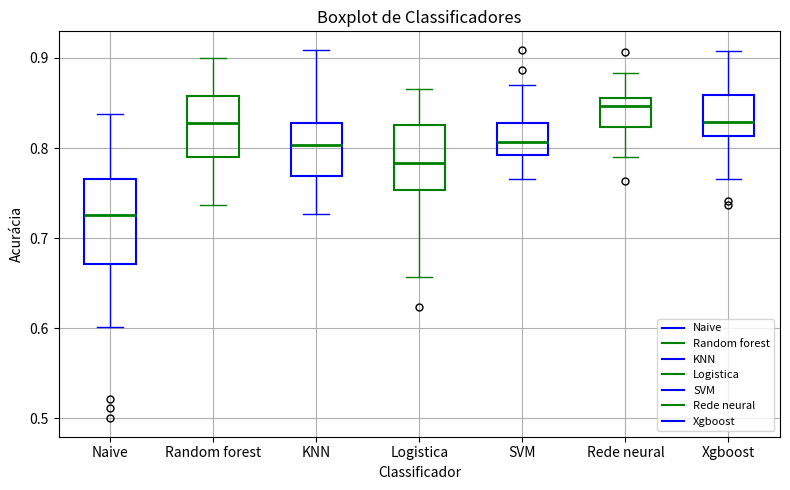

Reading left to right, read every box against the y-axis: the position of its median line, the range the box covers, and the ends of its whiskers. The values are not printed on the chart, so give them approximately, as read against the axis.

Naive: median 0.73, box 0.67 to 0.77, whiskers 0.60 to 0.84
Random forest: median 0.83, box 0.79 to 0.86, whiskers 0.74 to 0.90
KNN: median 0.80, box 0.77 to 0.83, whiskers 0.73 to 0.91
Logistica: median 0.78, box 0.75 to 0.83, whiskers 0.66 to 0.87
SVM: median 0.81, box 0.79 to 0.83, whiskers 0.77 to 0.87
Rede neural: median 0.85, box 0.82 to 0.86, whiskers 0.79 to 0.88
Xgboost: median 0.83, box 0.81 to 0.86, whiskers 0.77 to 0.91